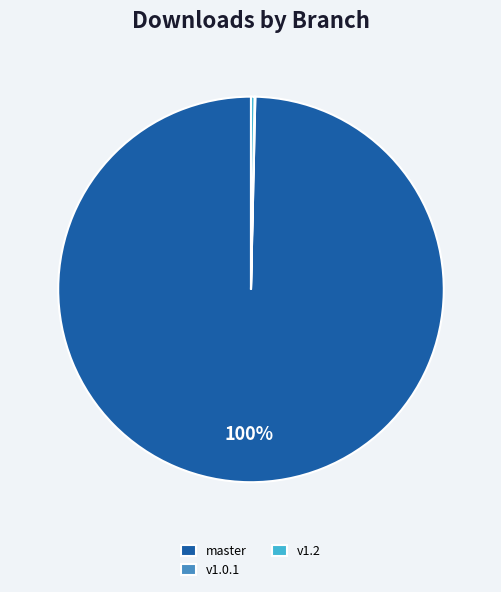

Which slice is the largest?

master